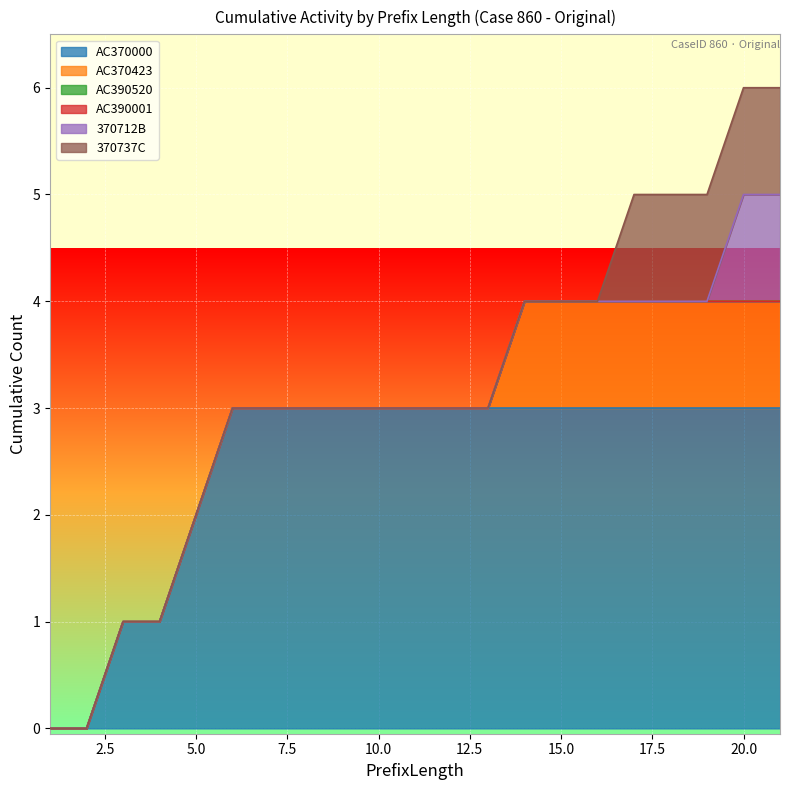

What is the difference between the maximum and second lowest values in the 370737C series?

1